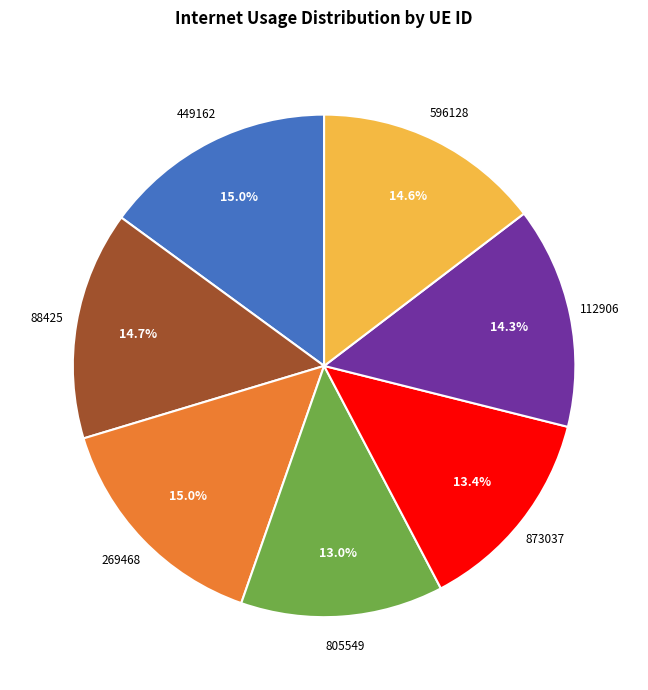

True or false: 449162 accounts for 15% of the total.

True